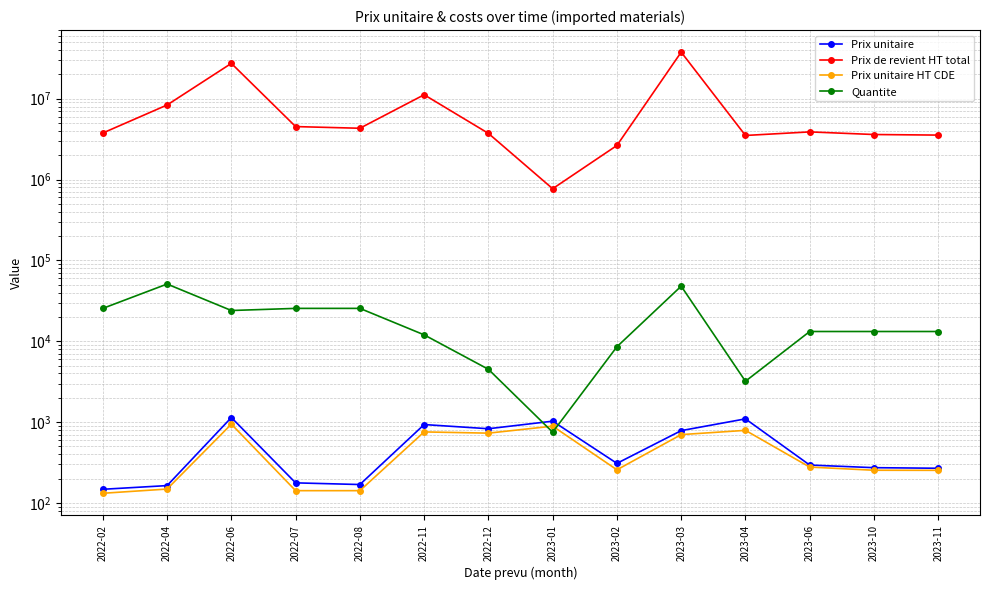

Reading left to right, extract all data points from this chart.

Prix unitaire: 147.6	163.9	1139.3	177.2	169.0	932.4	827.9	1027.0	308.7	784.4	1096.6	294.2	273.1	268.6
Prix de revient HT total: 3763440.0	8360054.8	27342562.9	4518936.8	4308889.6	11188895.0	3725382.9	770251.0	2639769.2	37651474.3	3509229.3	3883929.9	3604912.0	3546059.0
Prix unitaire HT CDE: 131.7	148.6	943.3	141.9	141.9	756.2	730.0	891.2	257.1	700.3	790.4	277.8	253.8	253.2
Quantite: 25500.0	51000.0	24000.0	25500.0	25500.0	12000.0	4500.0	750.0	8550.0	48000.0	3200.0	13200.0	13200.0	13200.0